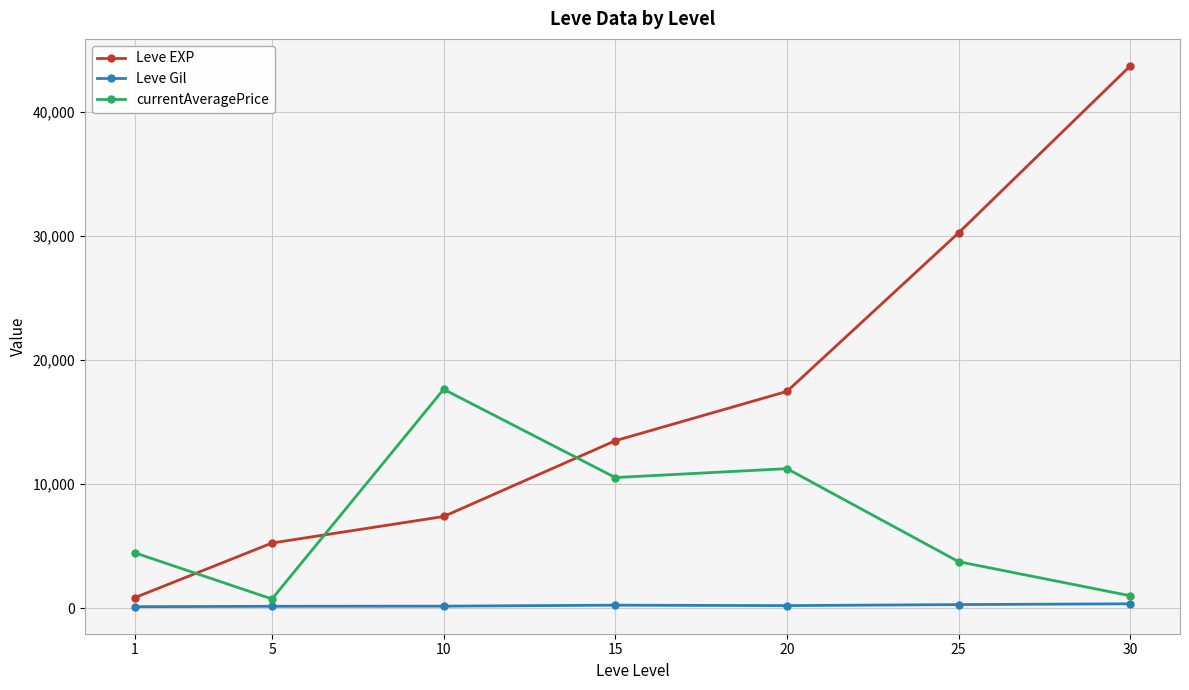

At which category is the sum across all series the highest?

30